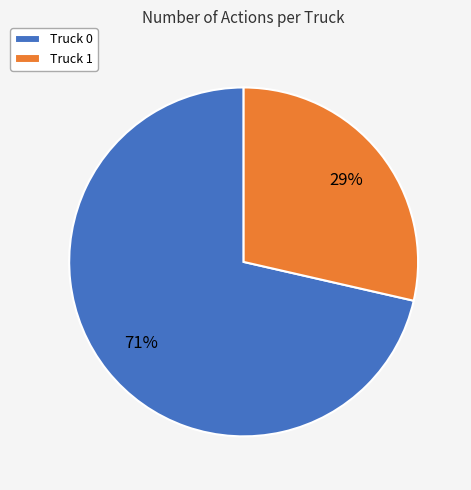

Is the sum of Truck 0 and Truck 1 greater than half?

Yes